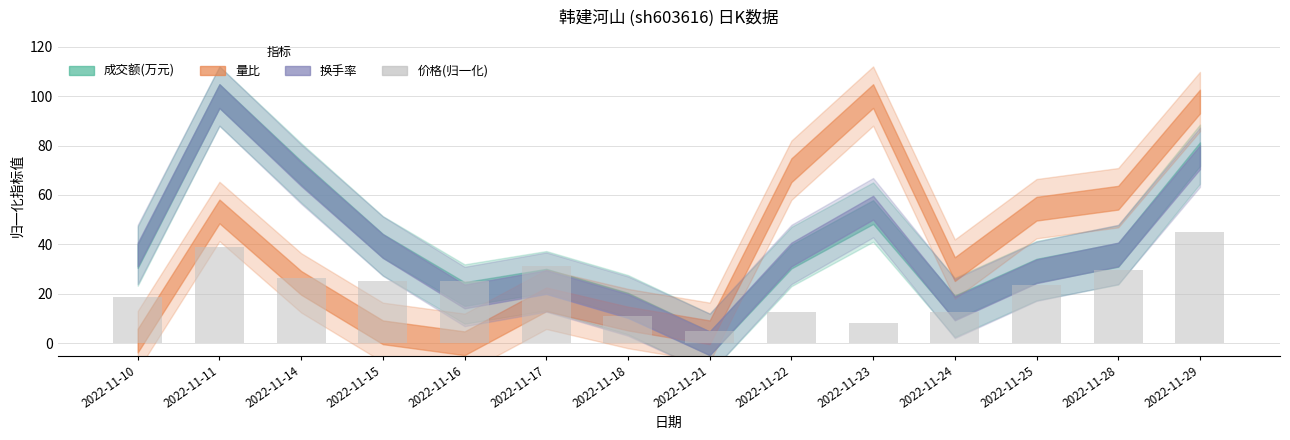

What is the minimum value shown in the chart?

5.0